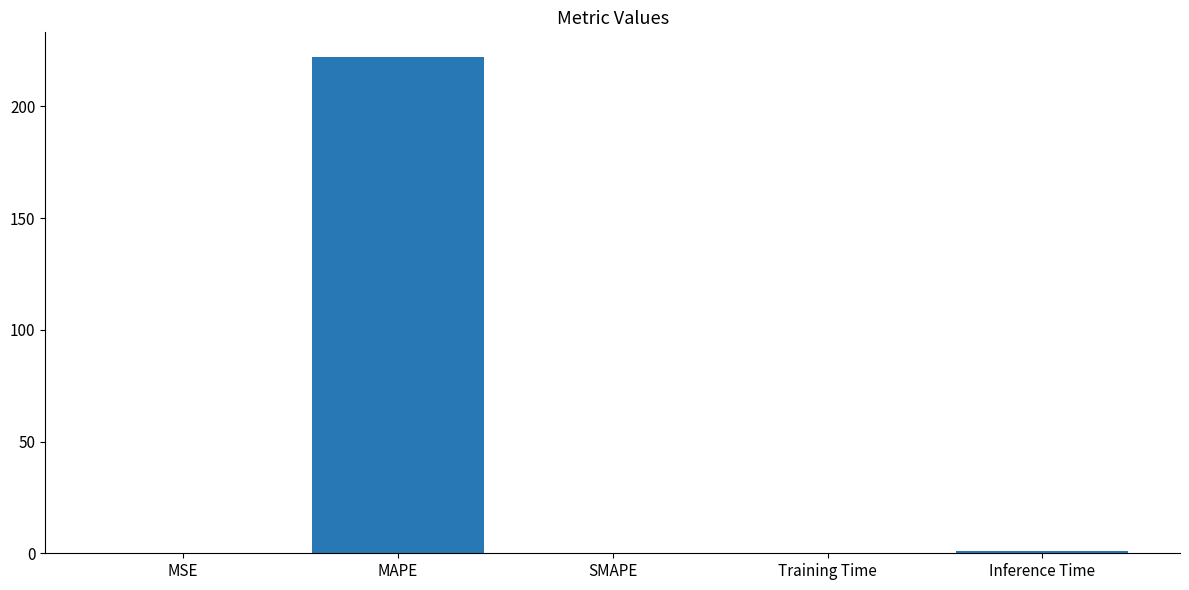

What value does the data have at MAPE?

222.0